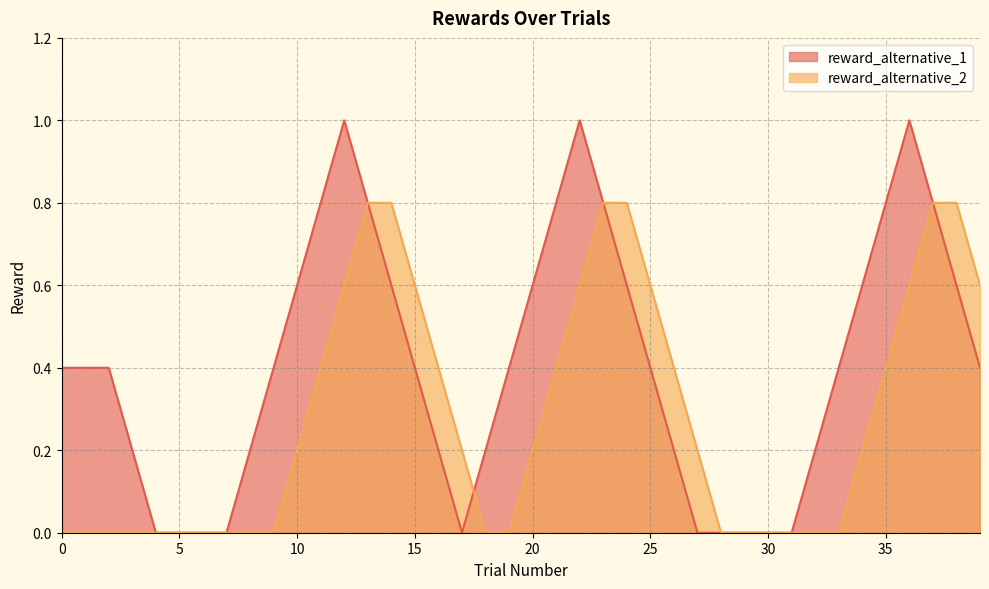

Rank the series by their average value, from highest to lowest.

reward_alternative_1, reward_alternative_2